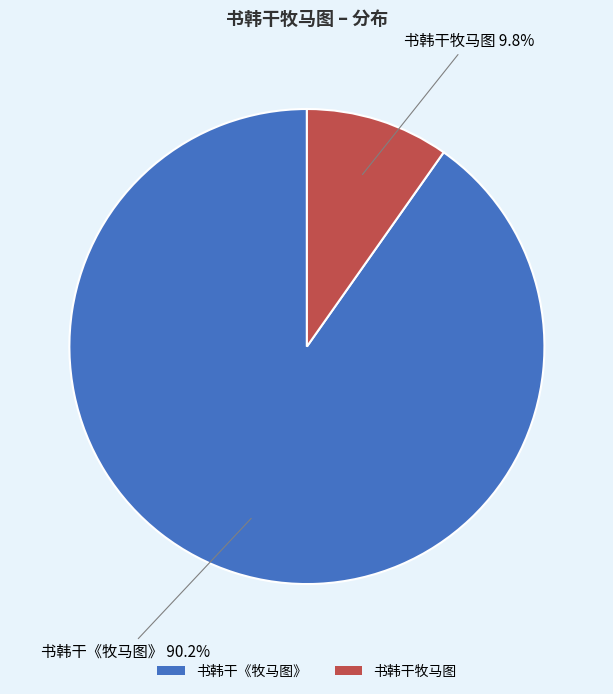

Is there any slice that represents more than half of the pie?

Yes